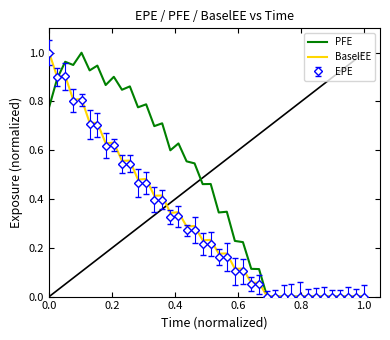

Which series has the largest total across all categories?

PFE